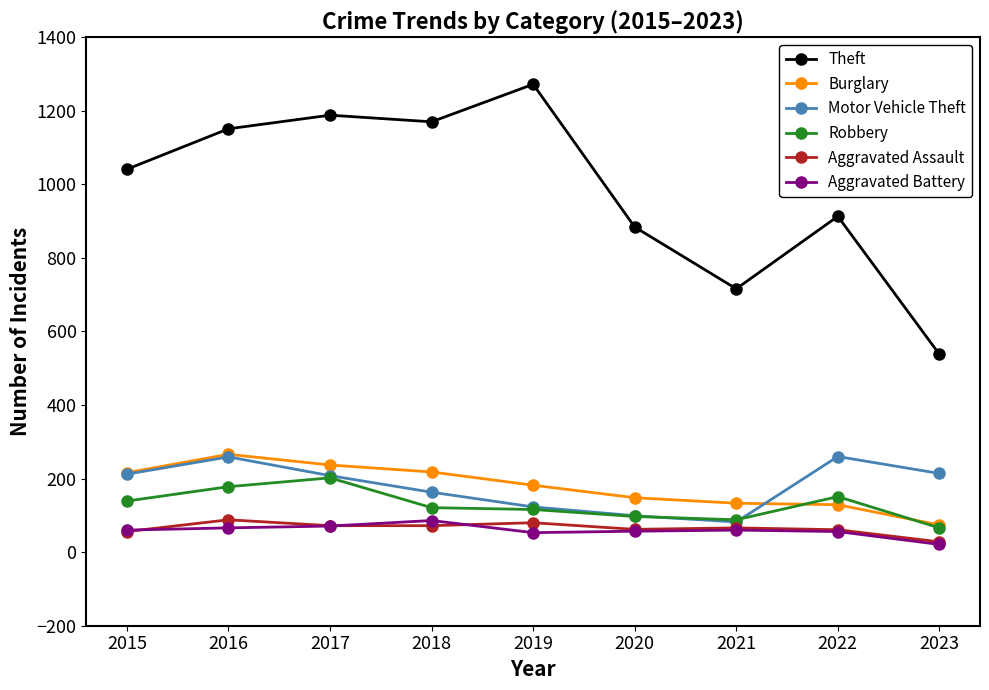

True or false: Aggravated Assault has a value of 61 at 2022.

True